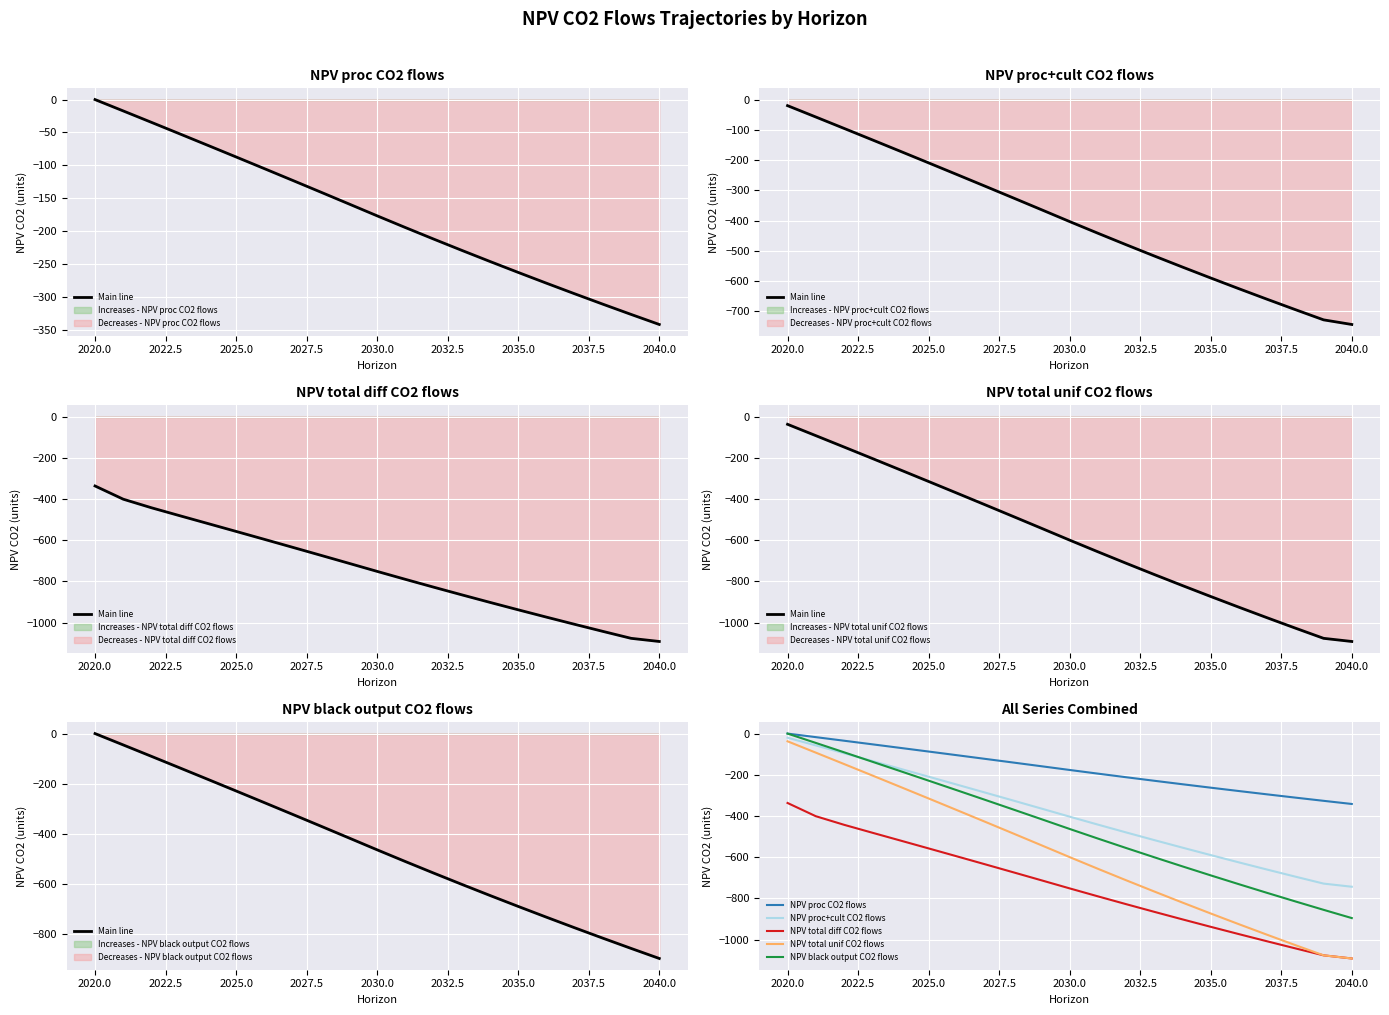

Is this an area chart (filled region under the line)?

No